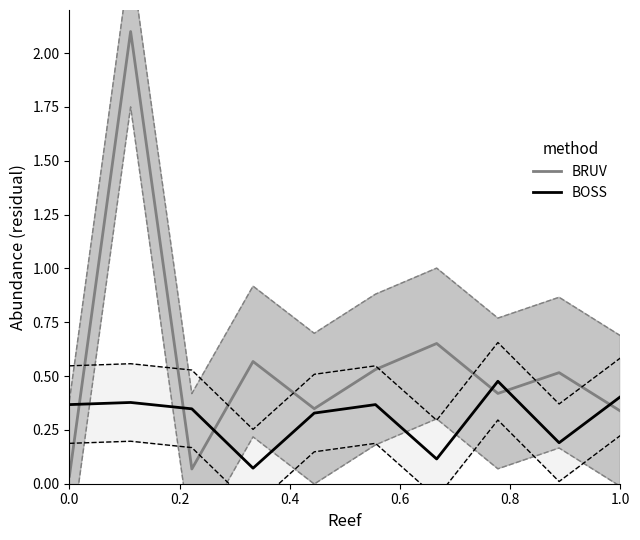

What is the sum of all BOSS values?

3.0